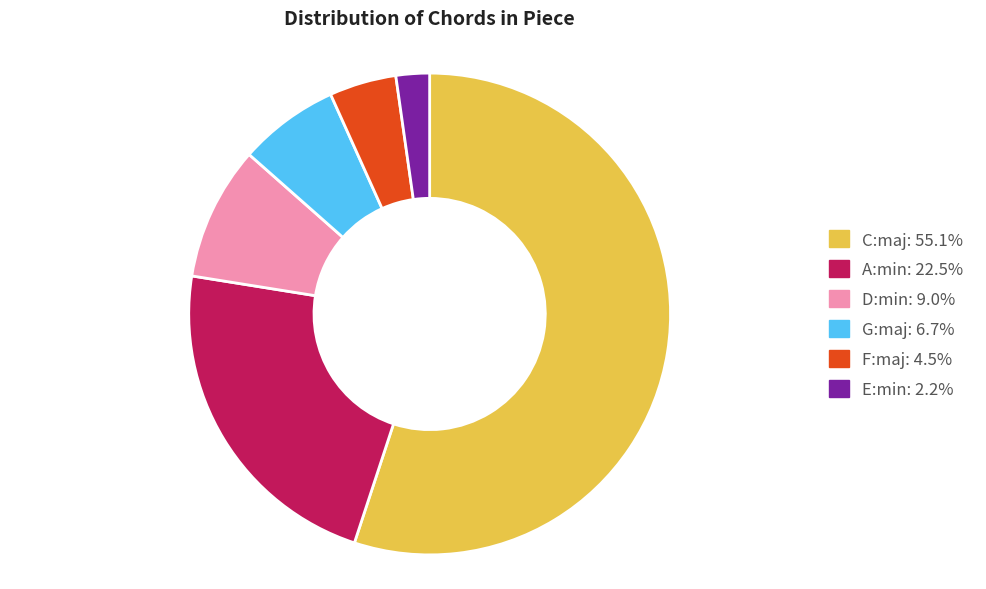

Which has a higher value, G:maj or C:maj?

C:maj